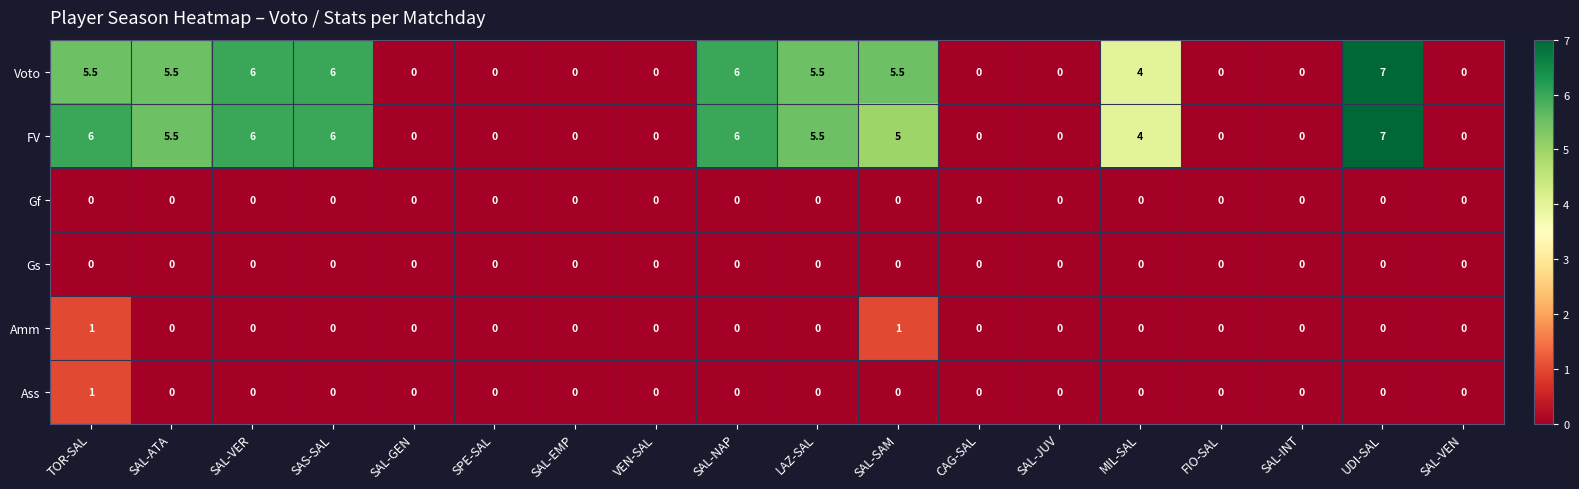

What is the highest value of the FV series?

7.0